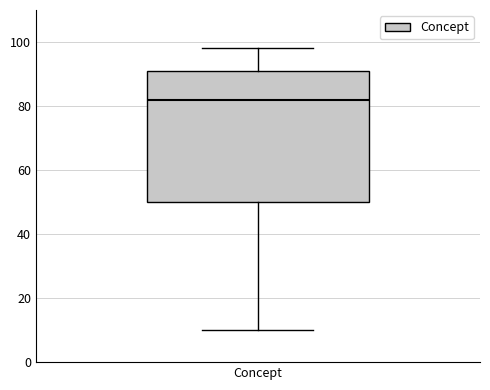

Read this box plot against the y-axis: the position of the median line, the range covered by the box, and the ends of both whiskers. The values are not printed on the chart, so give them approximately, as read against the axis.

median 82, box 50 to 92, whiskers 10 to 98